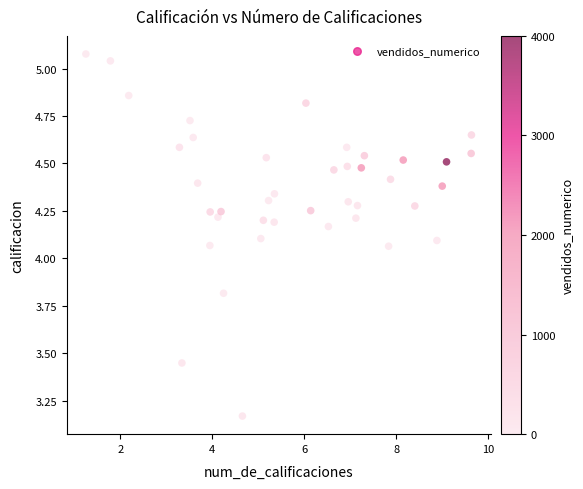

What is the range of X values (max minus min)?

8.4